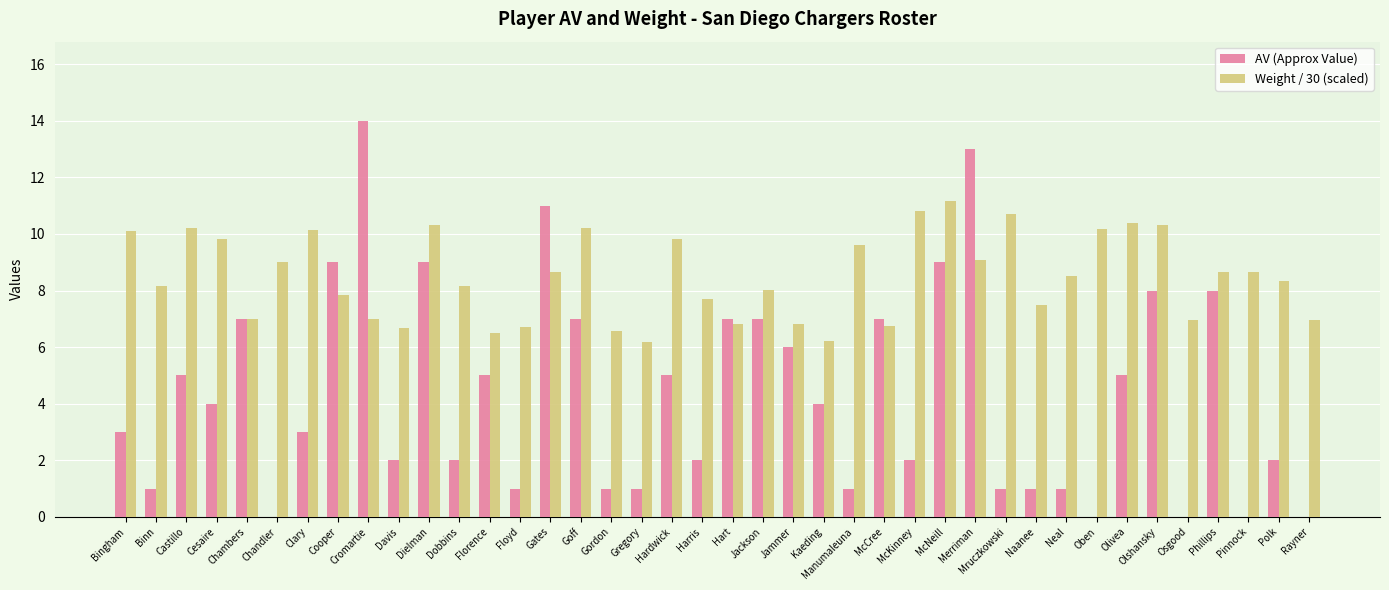

How many groups of bars are there?

40